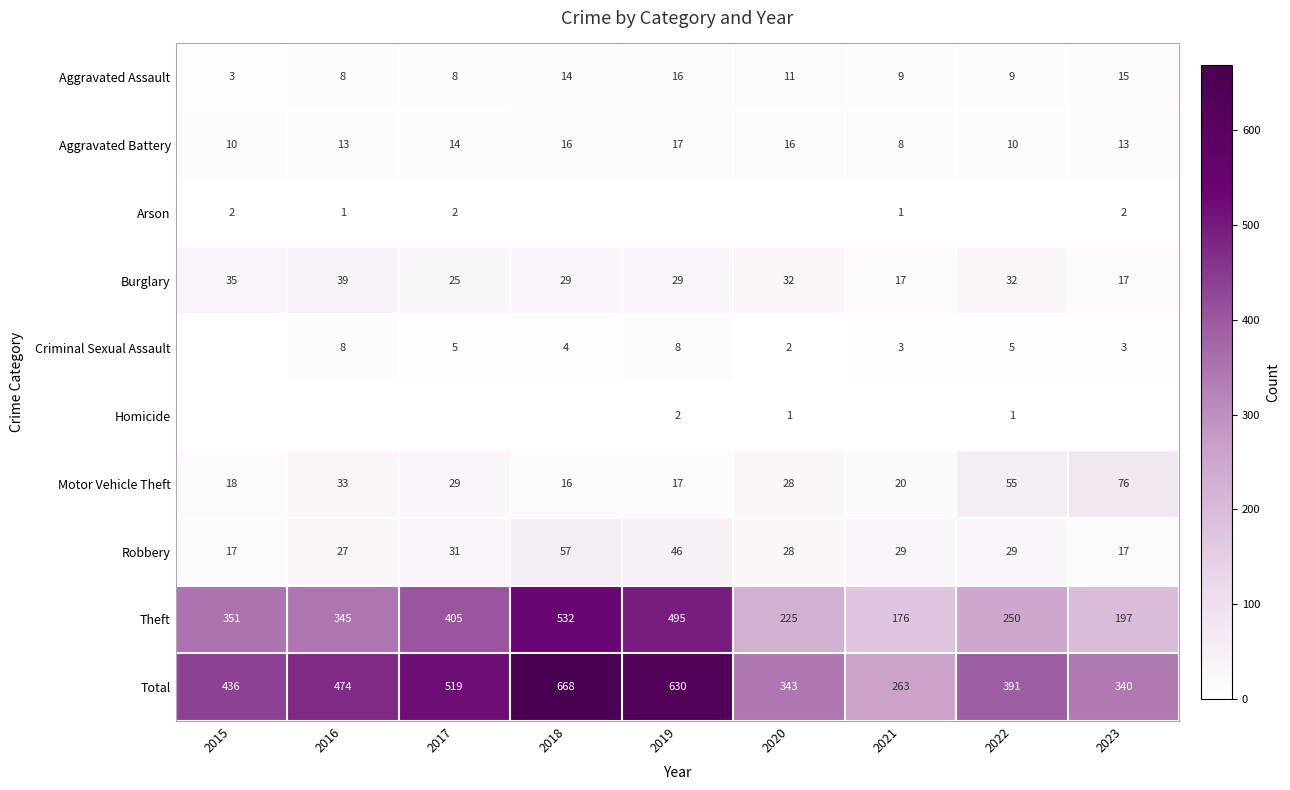

What is the total value across all series at 2016?

948